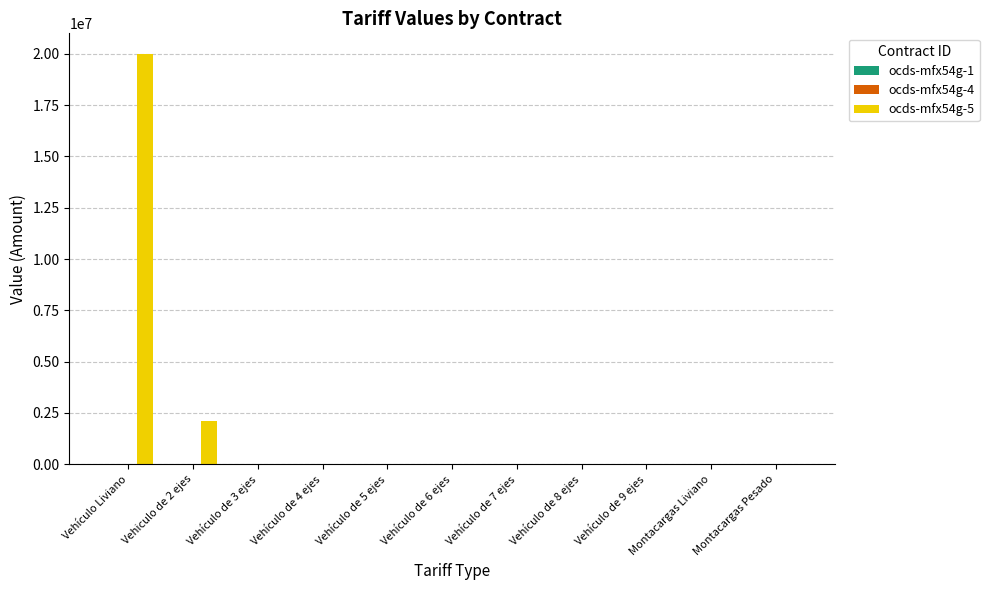

How many categories are shown in the chart?

11